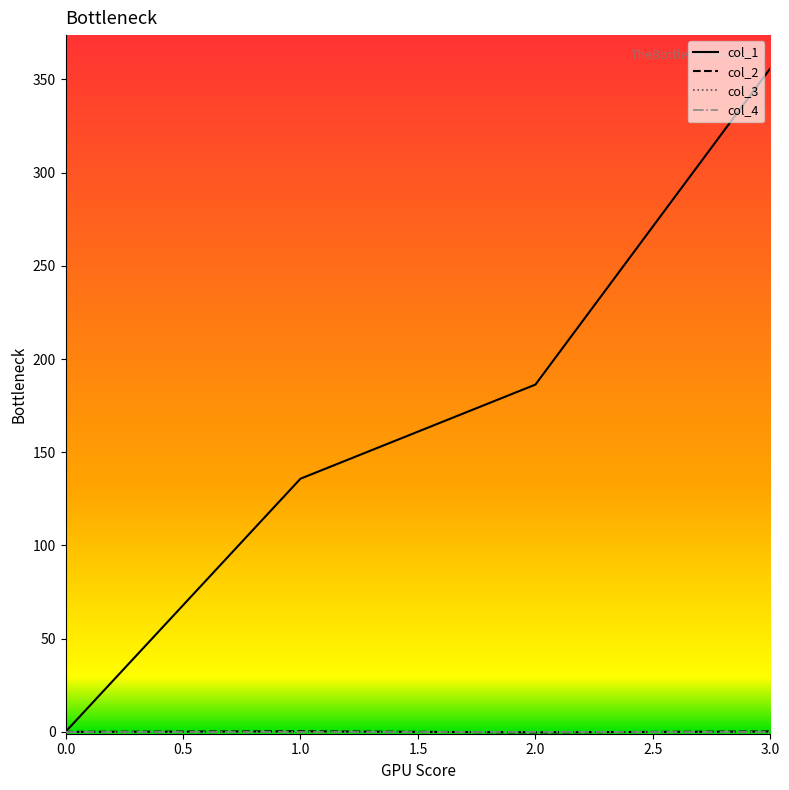

True or false: col_1 and col_2 cross at least once.

False